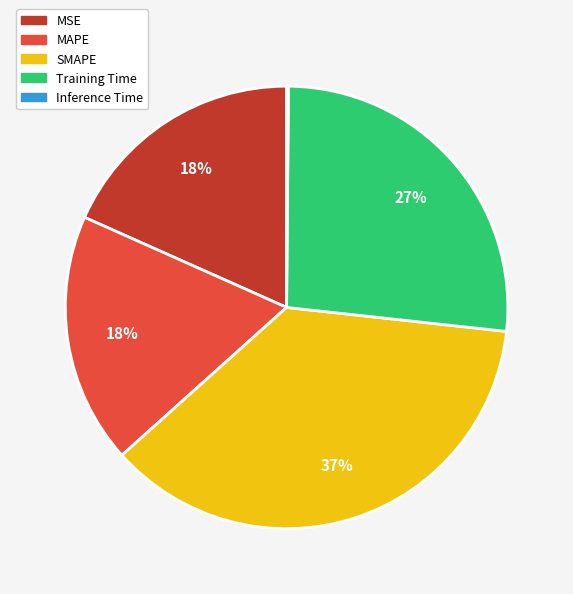

To the nearest percent, what is the combined percentage of MAPE and Training Time?

45%